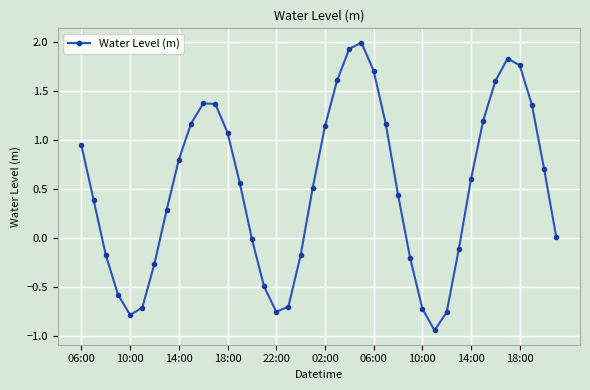

What is the maximum value shown in the chart?

2.0